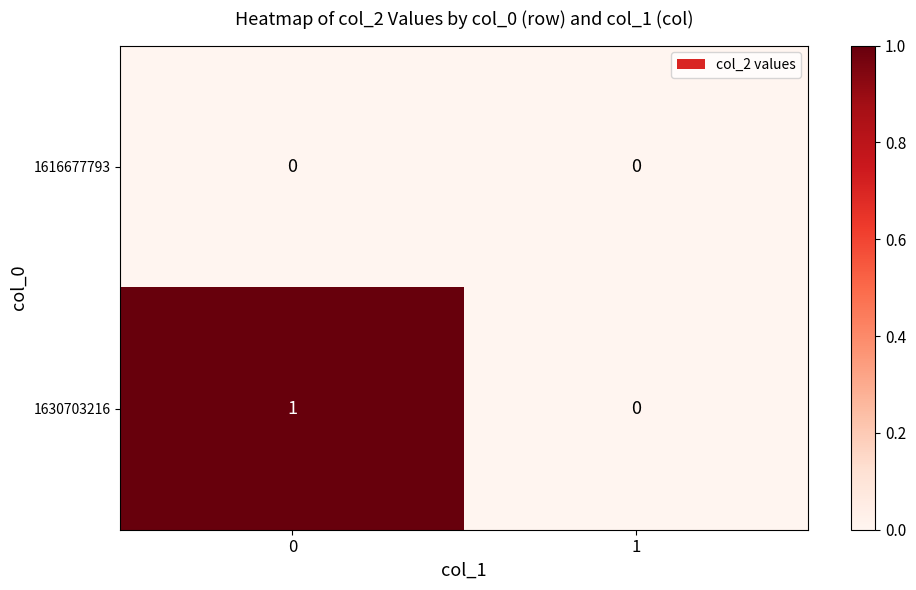

Which series has the largest range (max minus min)?

1630703216